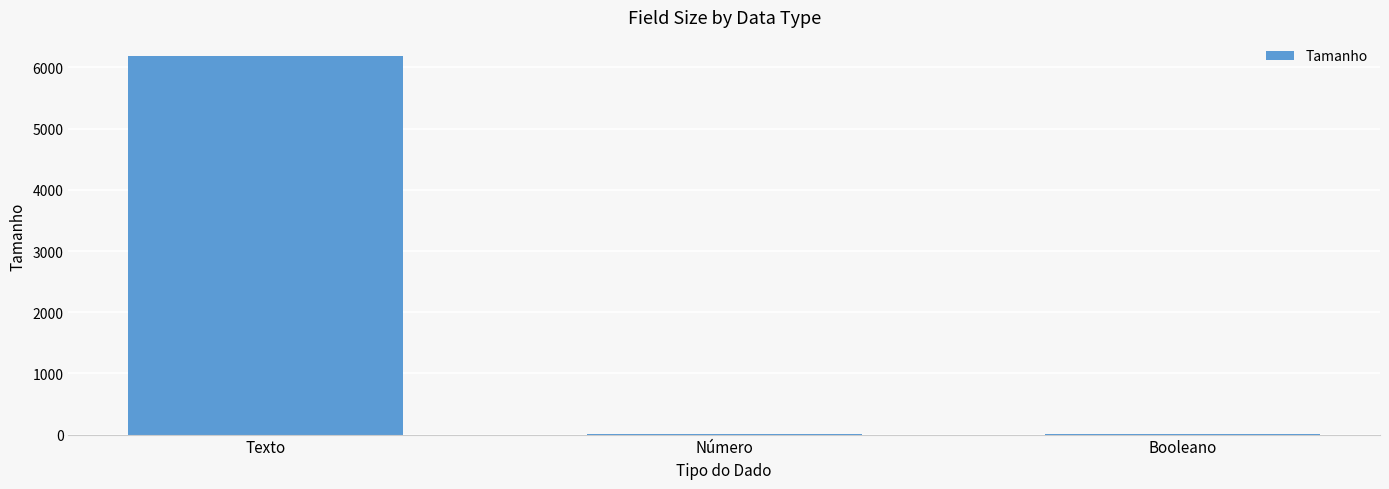

Does the chart contain stacked bars?

No